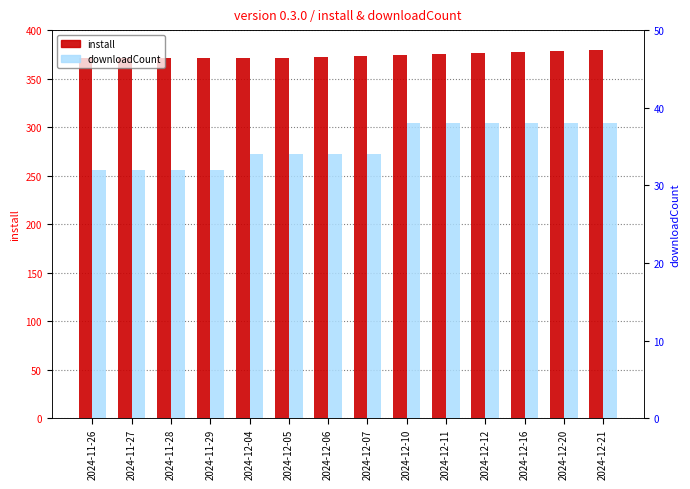

At which label does install reach its minimum?

2024-11-26